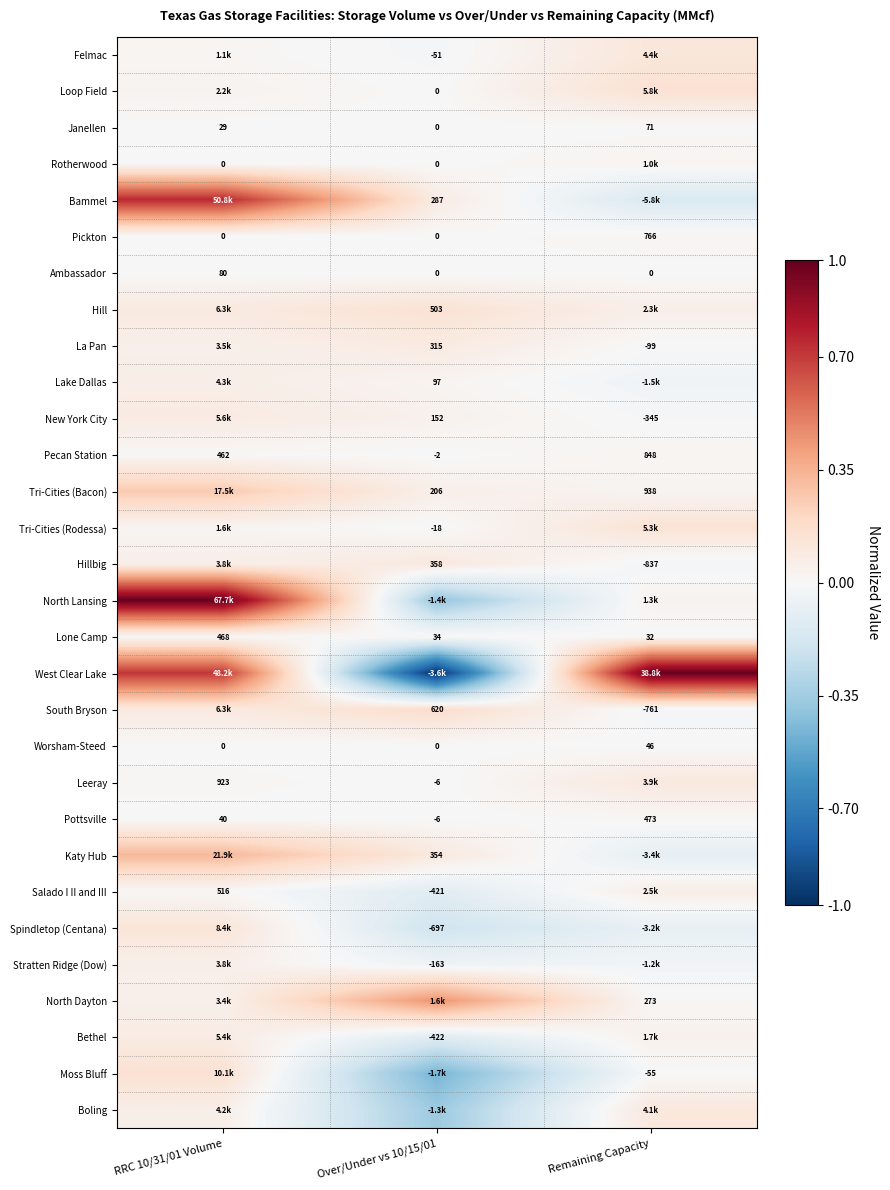

Between RRC 10/31/01 Volume and Remaining Capacity, which is larger?

Remaining Capacity